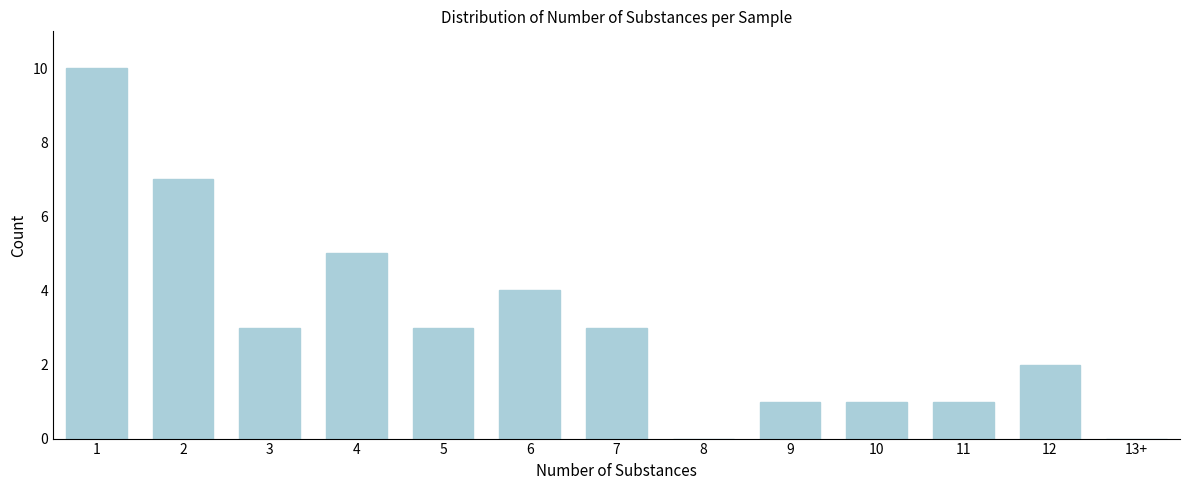

Reading right to left, what are all the values shown in this chart?

13+=0	12=2	11=1	10=1	9=1	8=0	7=3	6=4	5=3	4=5	3=3	2=7	1=10